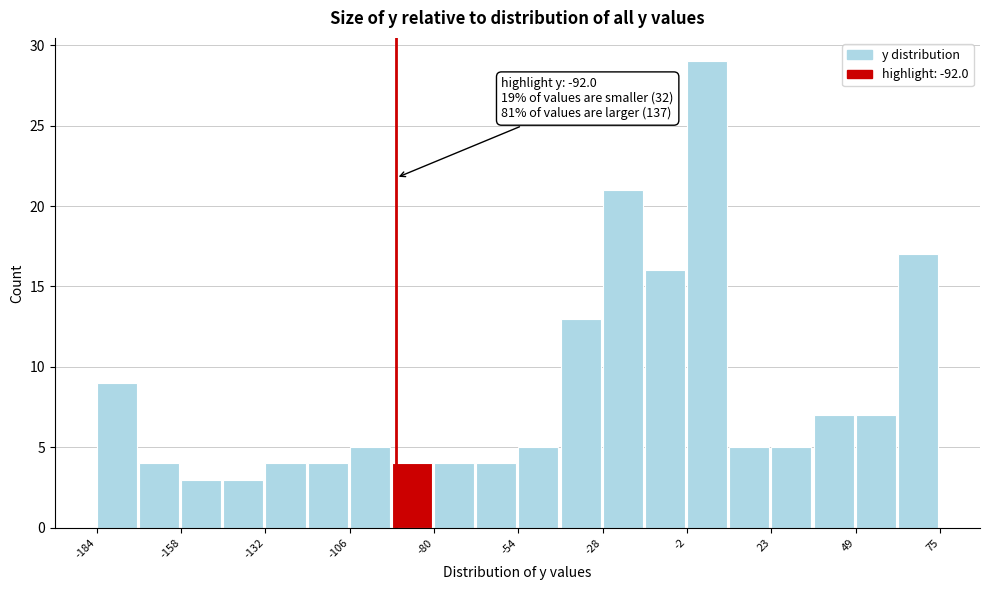

Read against the x-axis, roughly where is the centre of the tallest bar?

5